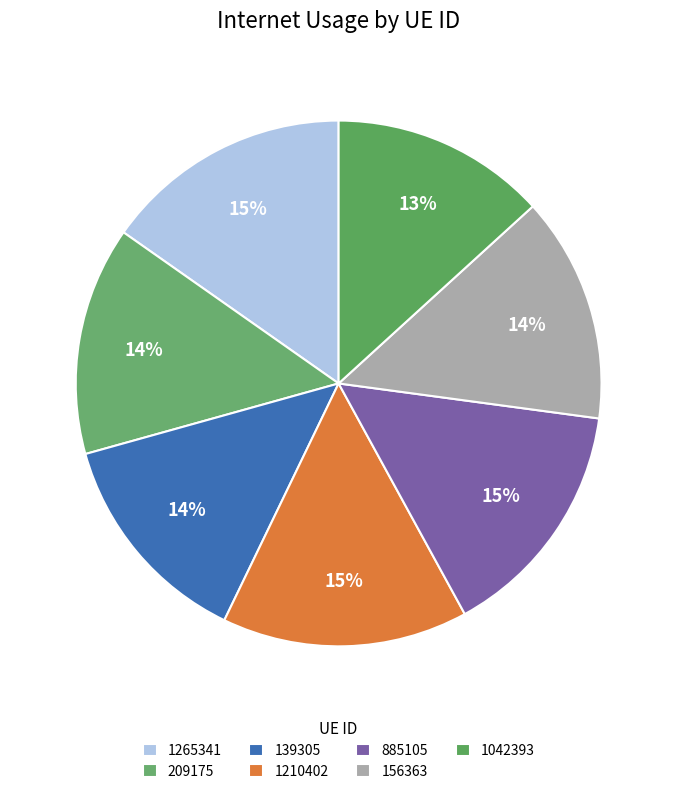

To the nearest percent, what is the combined percentage of 139305 and 1042393?

27%